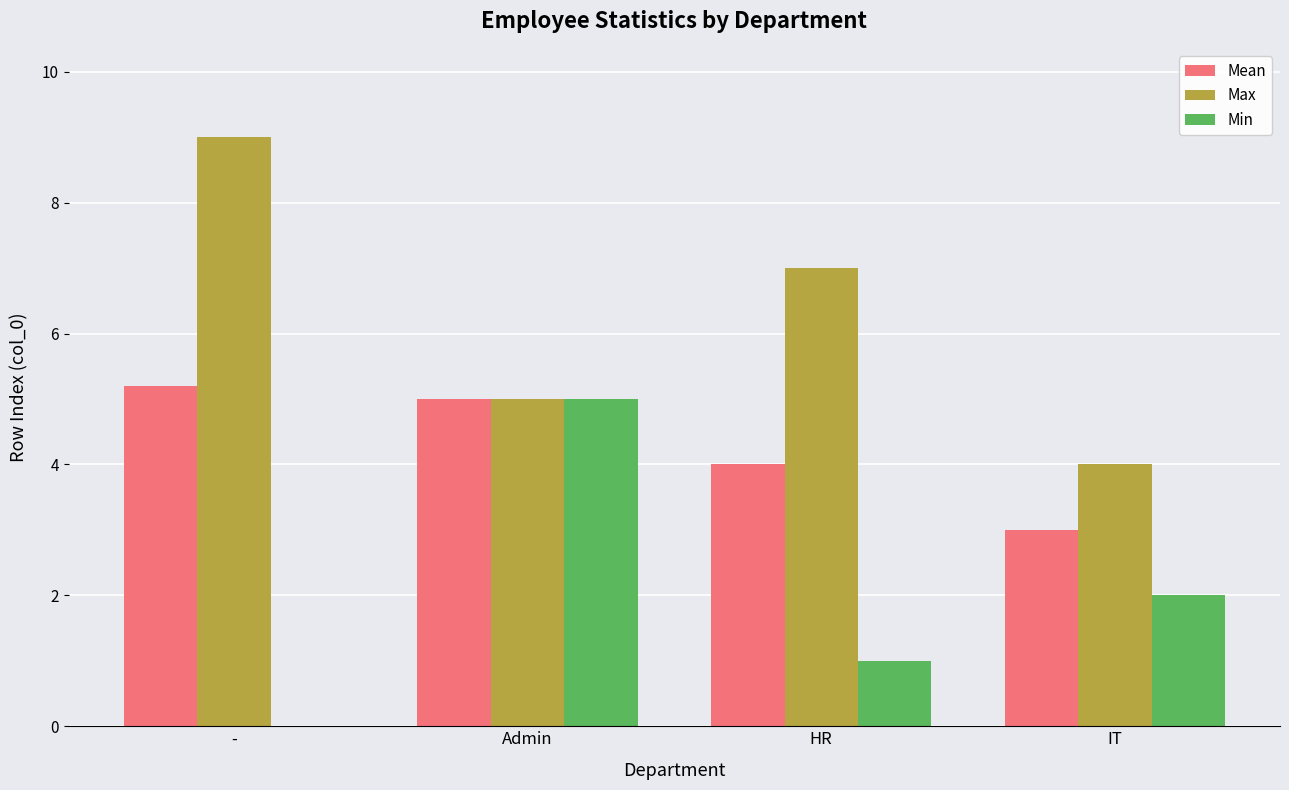

What are all the series names shown in the legend?

Mean, Max, Min